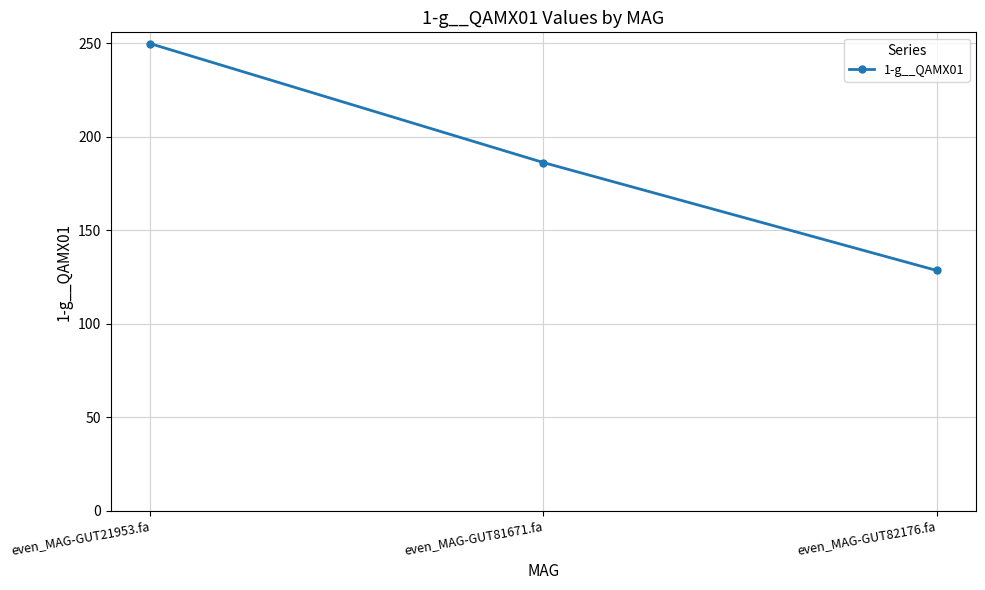

Which has a higher value, even_MAG-GUT21953.fa or even_MAG-GUT82176.fa?

even_MAG-GUT21953.fa